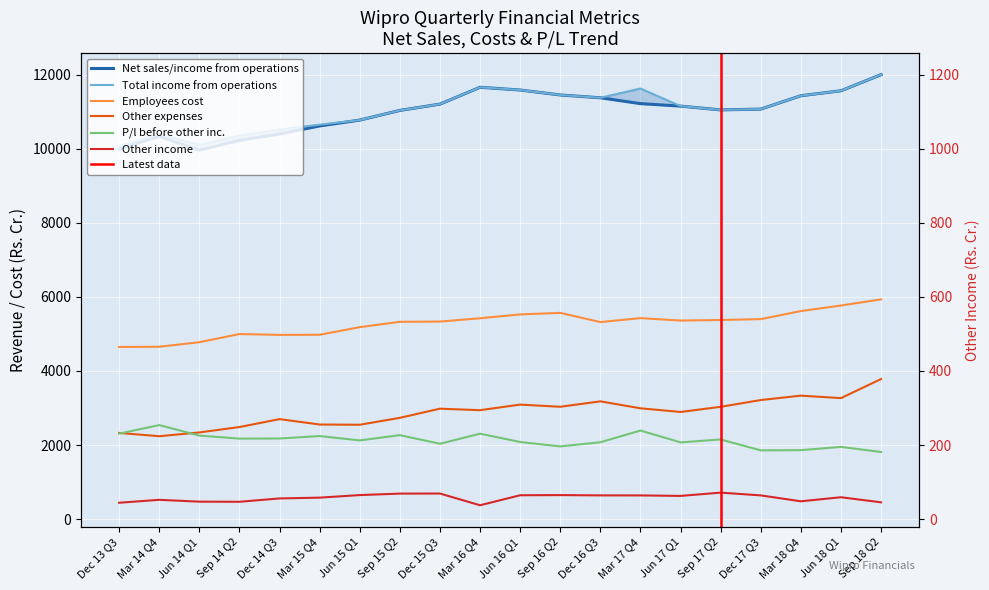

Rank the series at Dec 15 Q3 from lowest to highest value.

Other income, P/l before other inc., Other expenses, Employees cost, Net sales/income from operations, Total income from operations